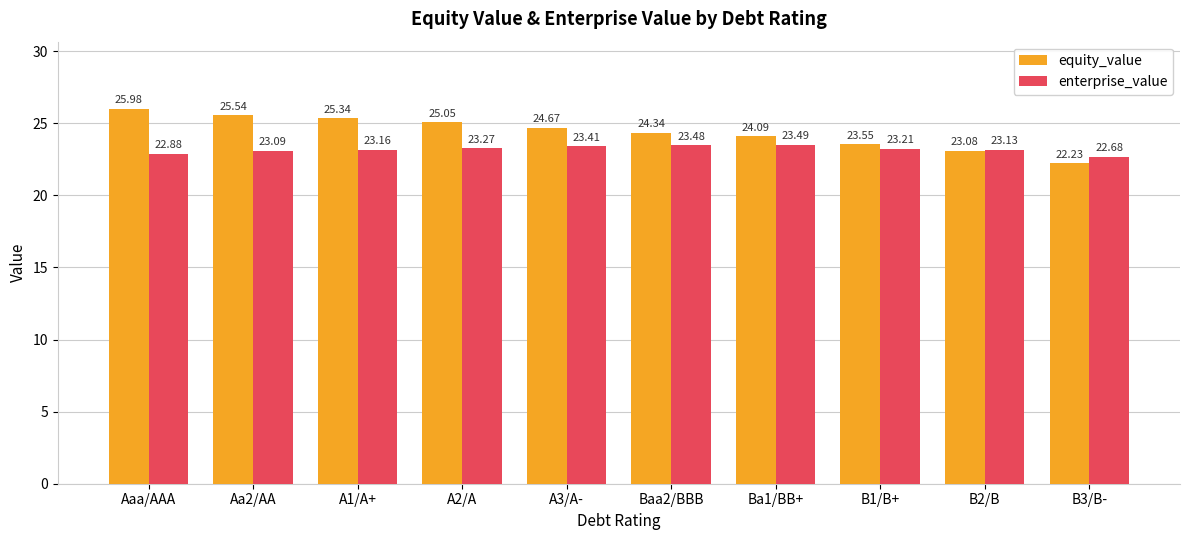

Rank the series by their average value, from highest to lowest.

equity_value, enterprise_value